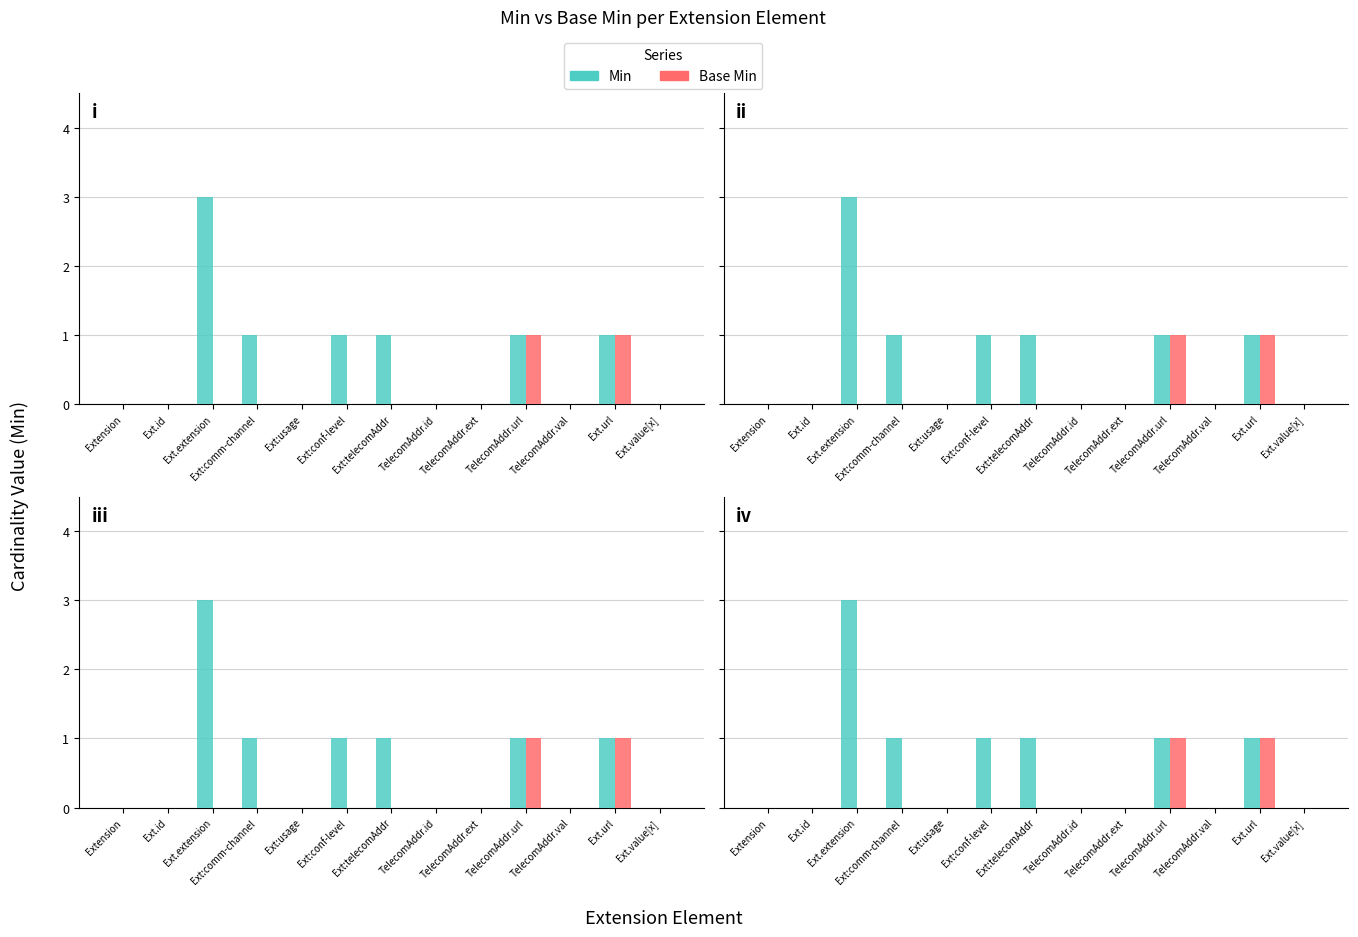

How many bars are there in each group?

2